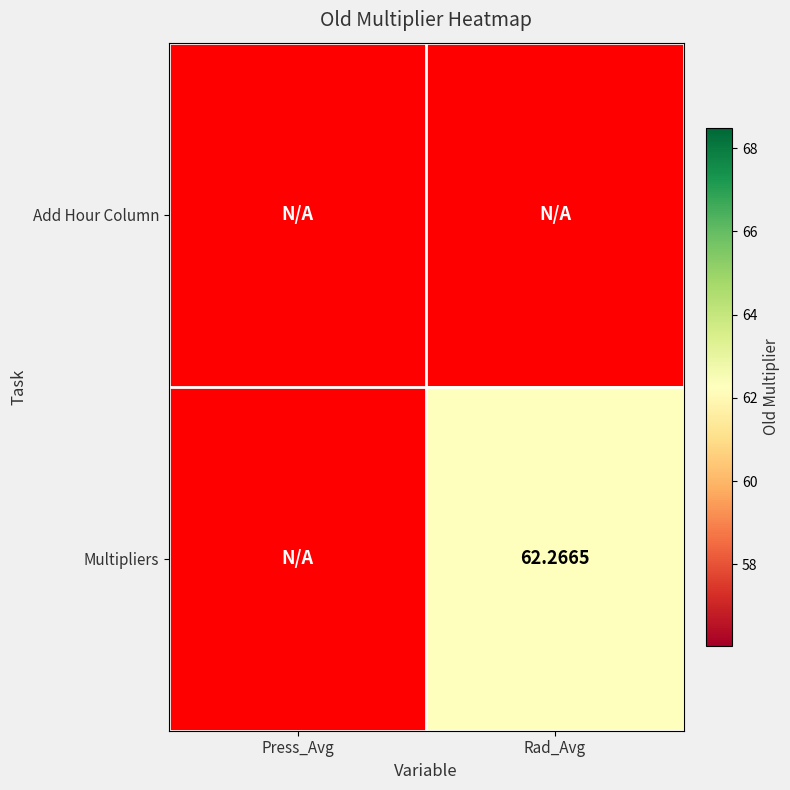

What is the smallest value displayed?

62.3